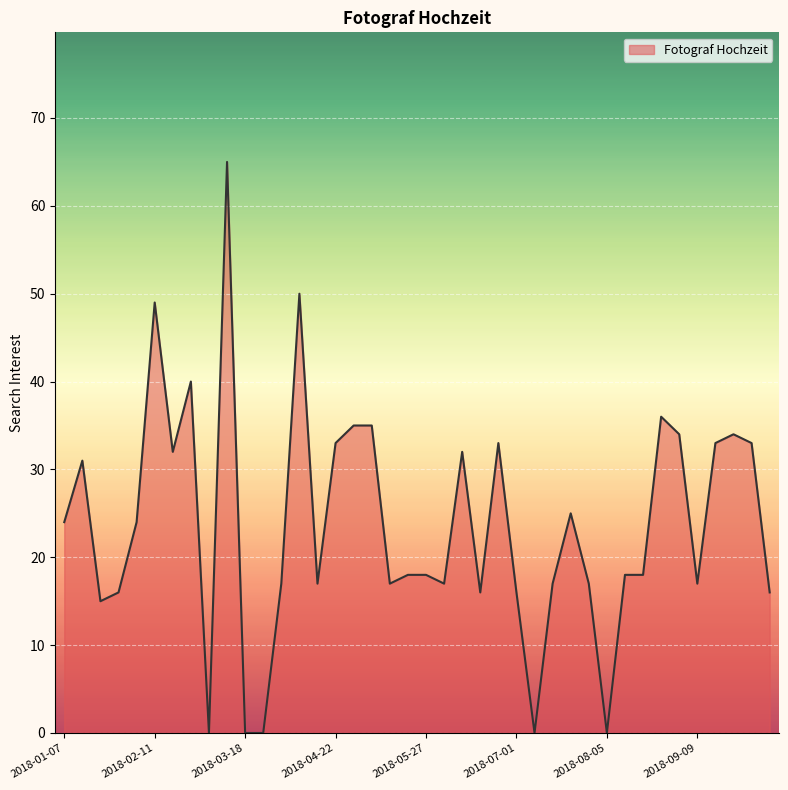

What is the greatest value displayed?

65